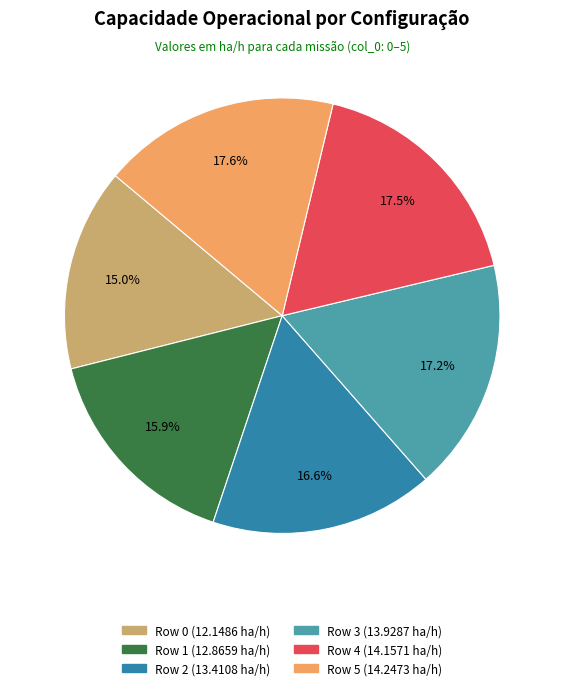

To the nearest percent, what percentage of the pie is Row 2?

17%